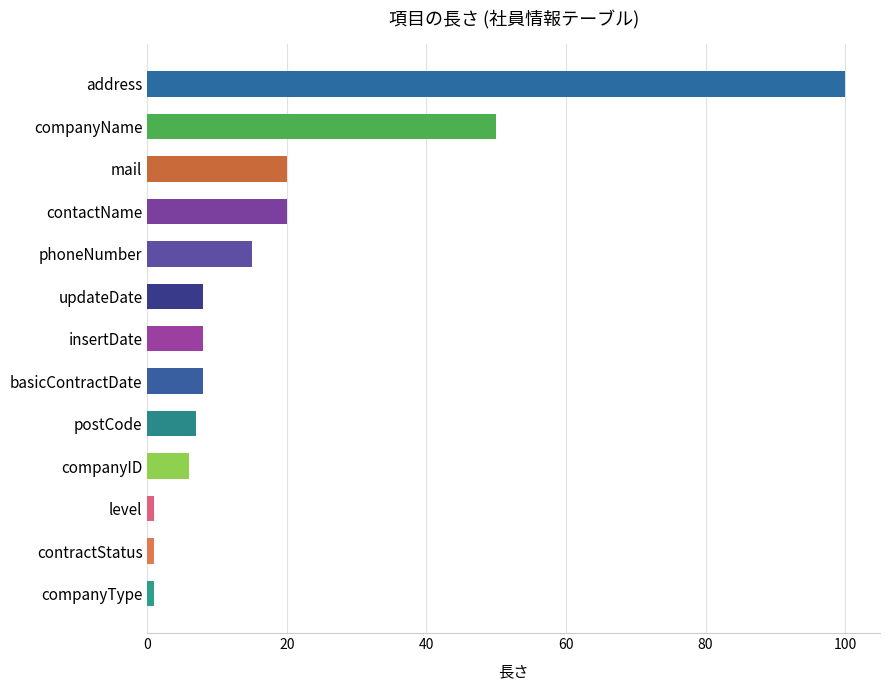

The chart shows a value of 7 at postCode. True or false?

True